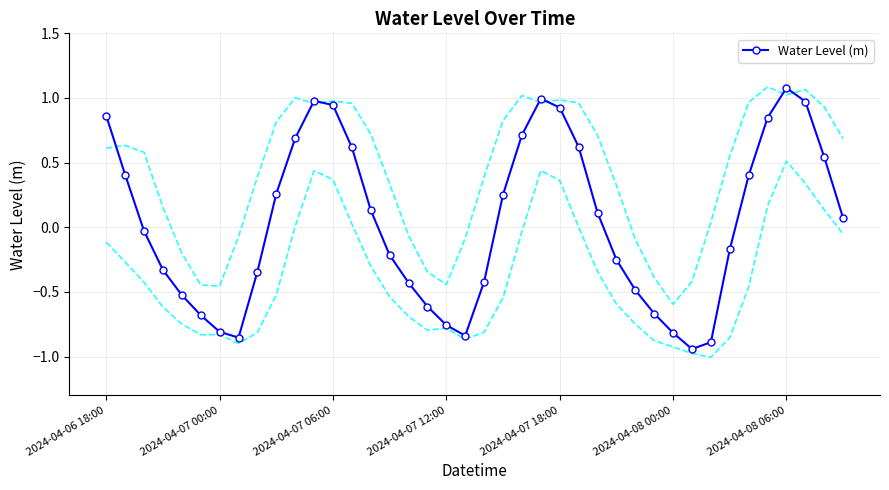

How many interior local valleys does the Water Level (m) series have?

3